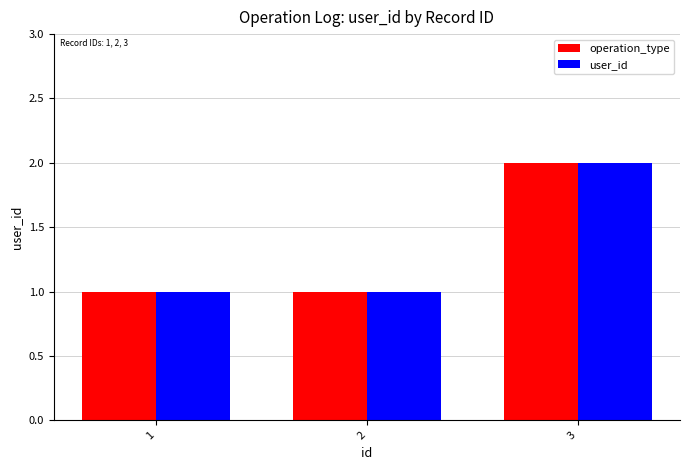

What is the value of the operation_type bar at the 1st from the left?

1